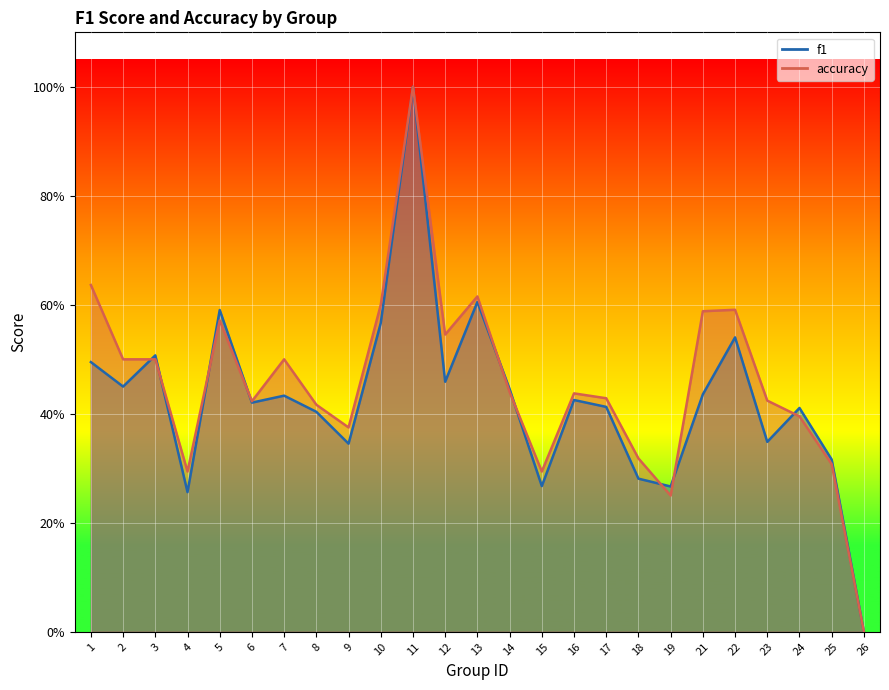

Where is the first local minimum for f1?

2